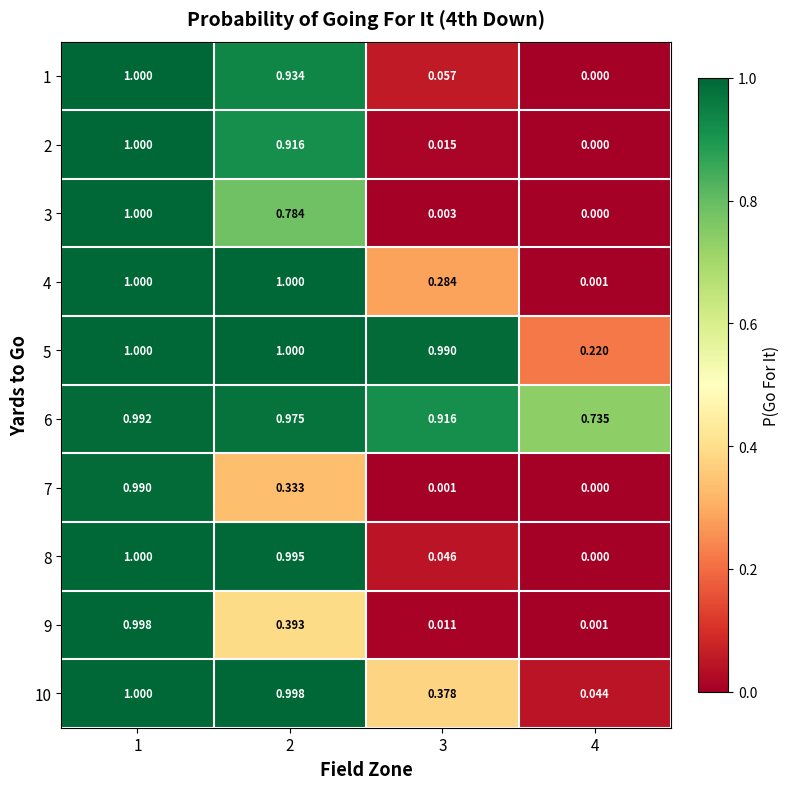

Which has a higher value, 2 or 1?

1